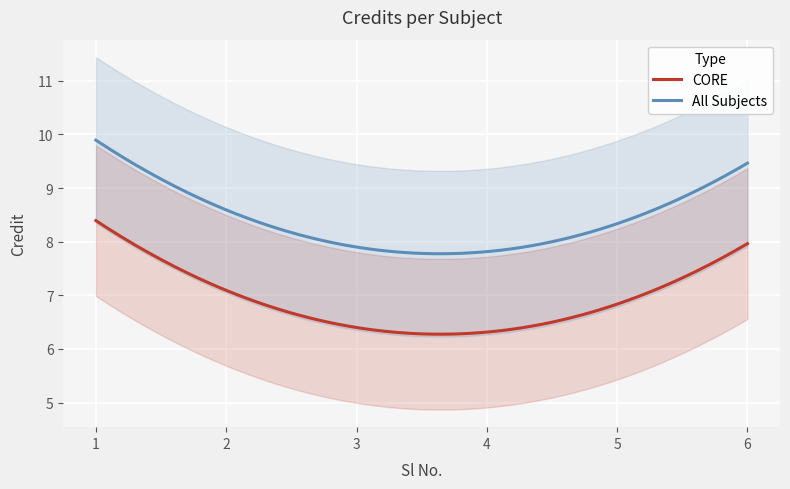

What is the smallest value displayed?

6